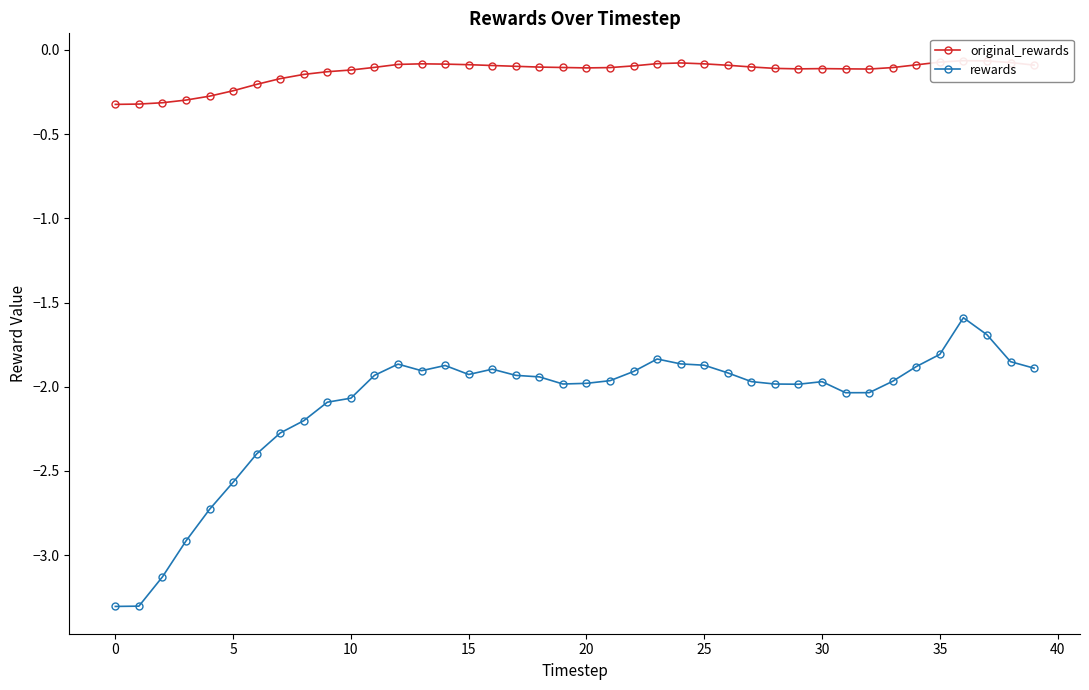

True or false: original_rewards and rewards intersect in this chart.

False